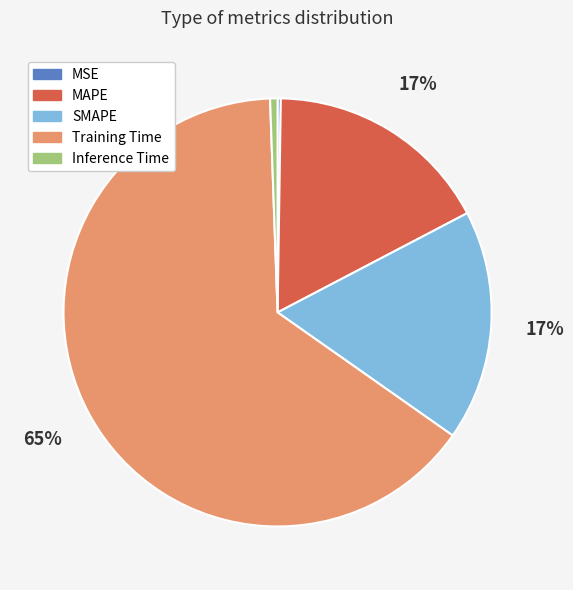

Is there any slice that represents more than half of the pie?

Yes